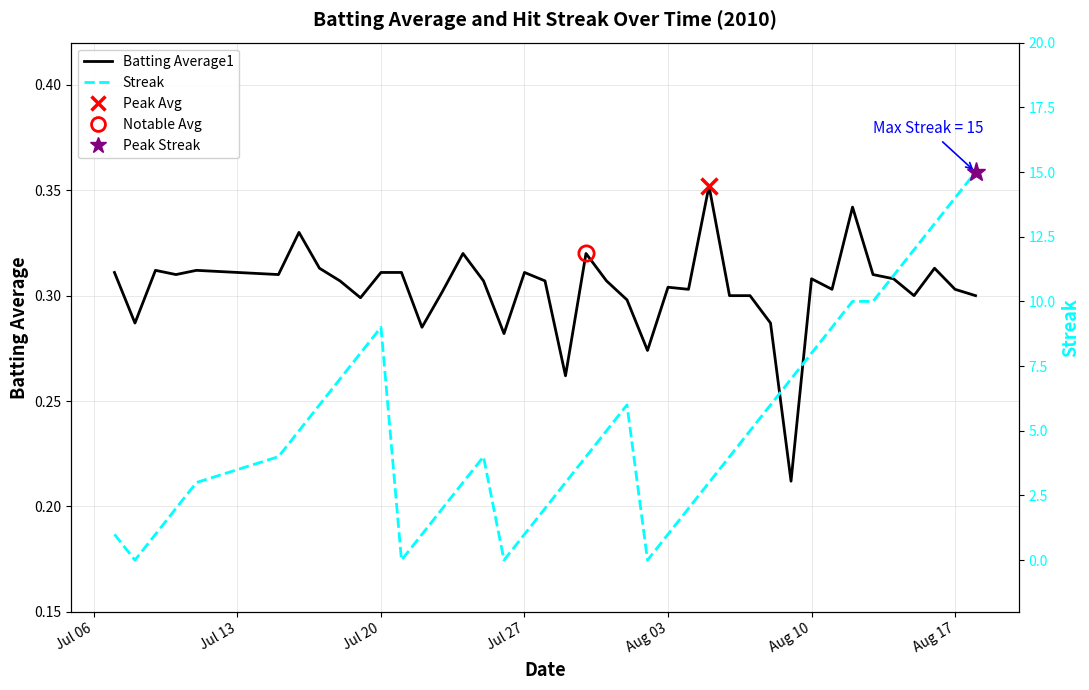

What is the average value of the Streak series?

5.2